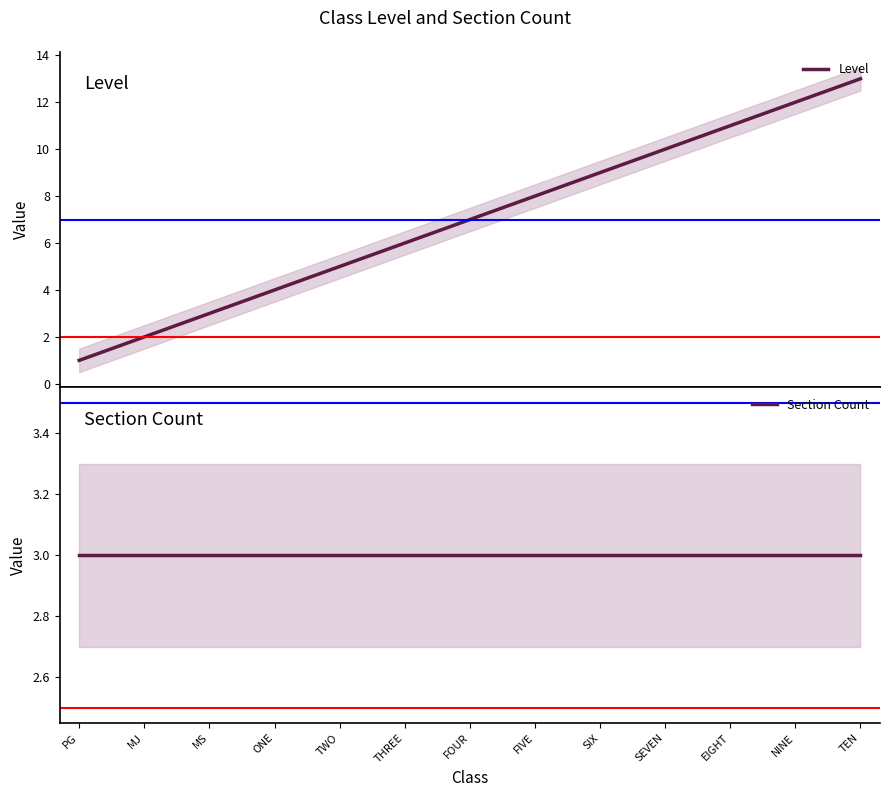

Which series has the widest spread of values?

Level